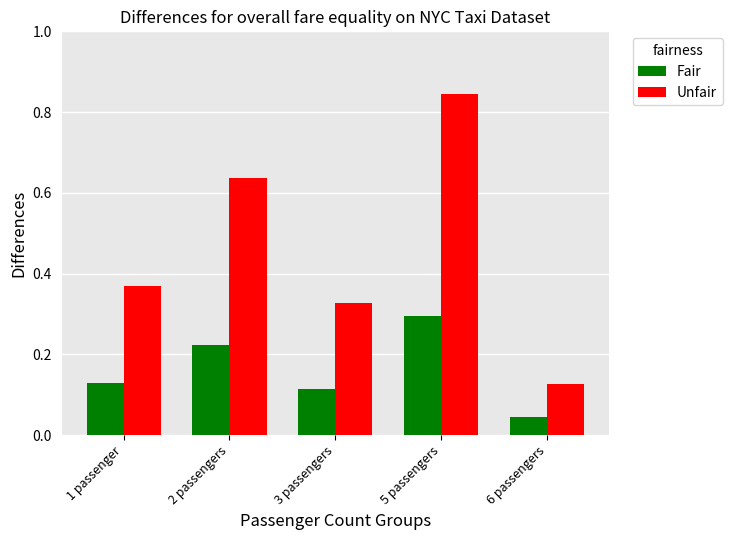

Which series has the largest range (max minus min)?

Unfair